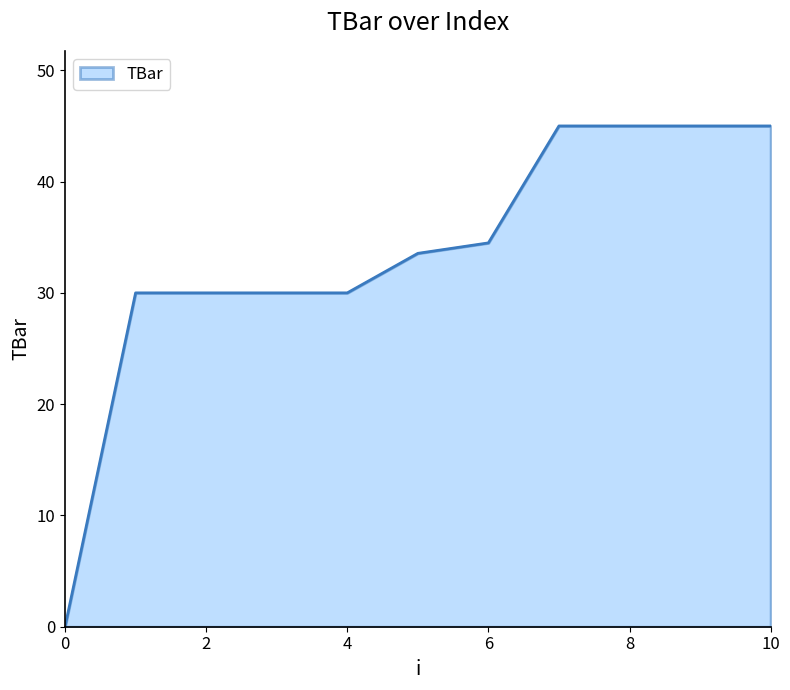

What is the difference between the maximum and minimum values?

45.0